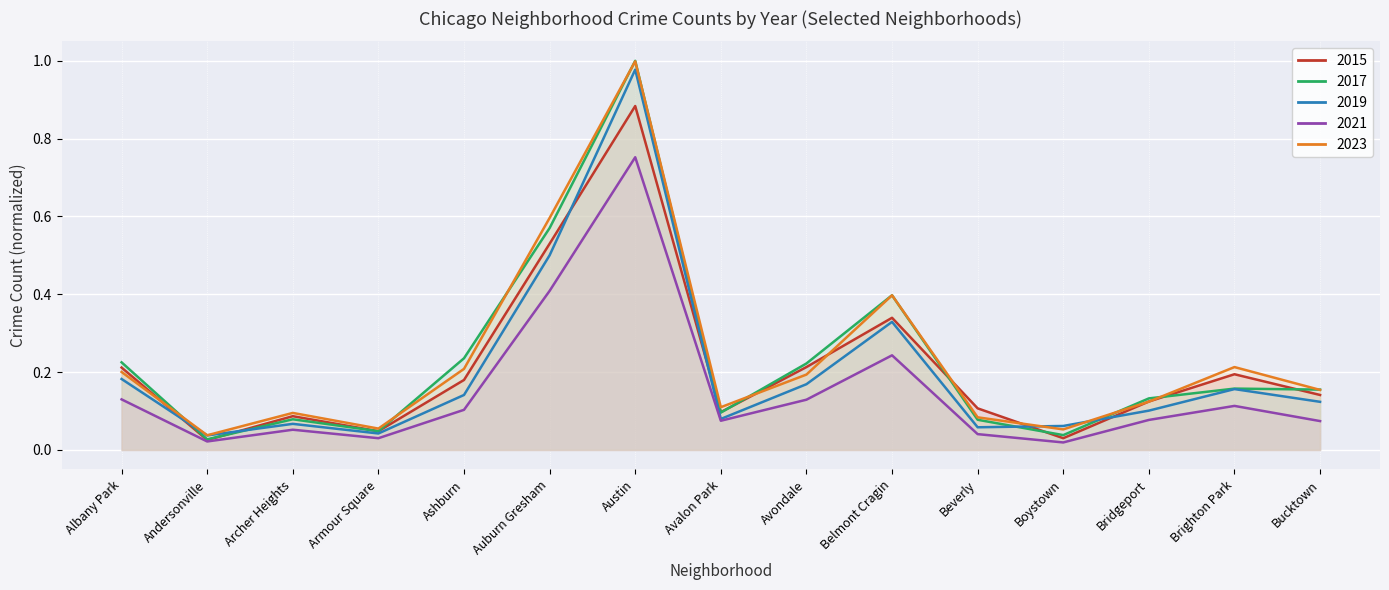

Reading left to right, what are all the values shown in this chart?

2015: 0.2	0.0	0.1	0.0	0.2	0.5	0.9	0.1	0.2	0.3	0.1	0.0	0.1	0.2	0.1
2017: 0.2	0.0	0.1	0.0	0.2	0.6	1.0	0.1	0.2	0.4	0.1	0.0	0.1	0.2	0.2
2019: 0.2	0.0	0.1	0.0	0.1	0.5	1.0	0.1	0.2	0.3	0.1	0.1	0.1	0.2	0.1
2021: 0.1	0.0	0.1	0.0	0.1	0.4	0.8	0.1	0.1	0.2	0.0	0.0	0.1	0.1	0.1
2023: 0.2	0.0	0.1	0.1	0.2	0.6	1.0	0.1	0.2	0.4	0.1	0.1	0.1	0.2	0.2